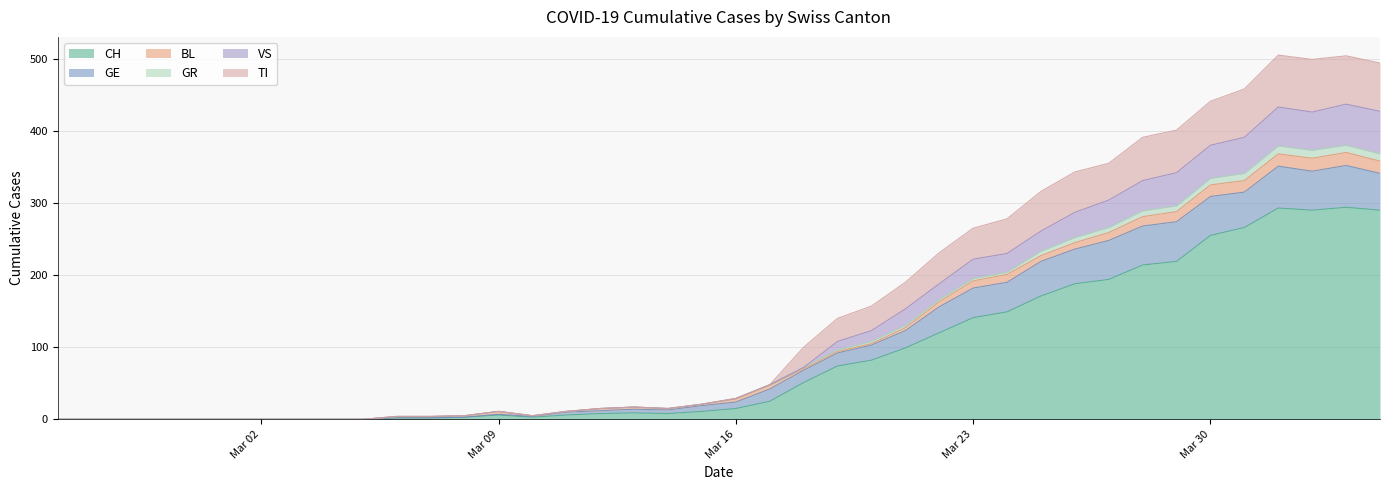

Does the chart have visible grid lines?

Yes